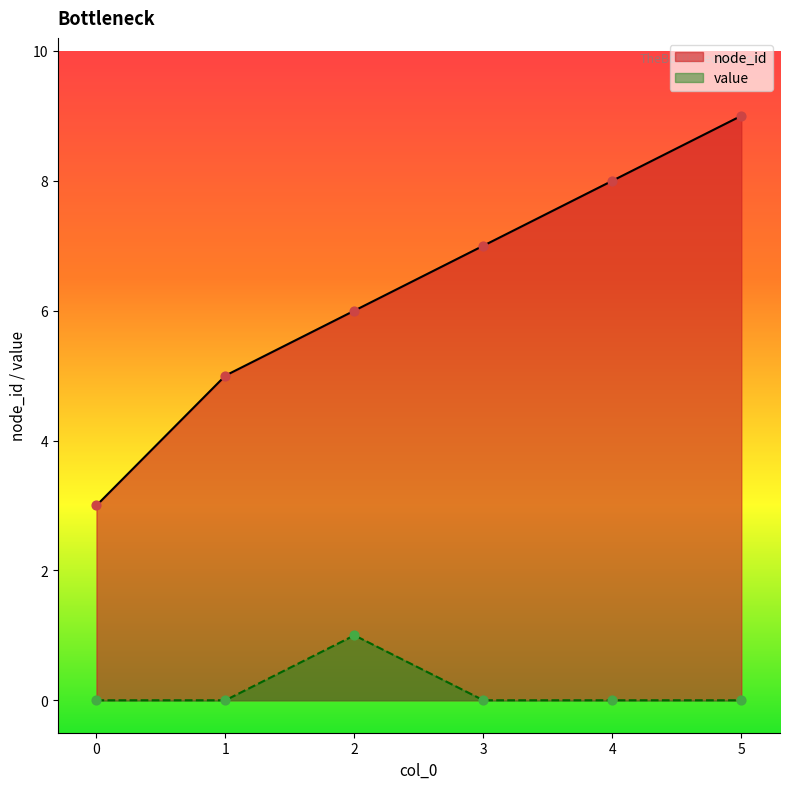

At which category is the sum across all series the highest?

5